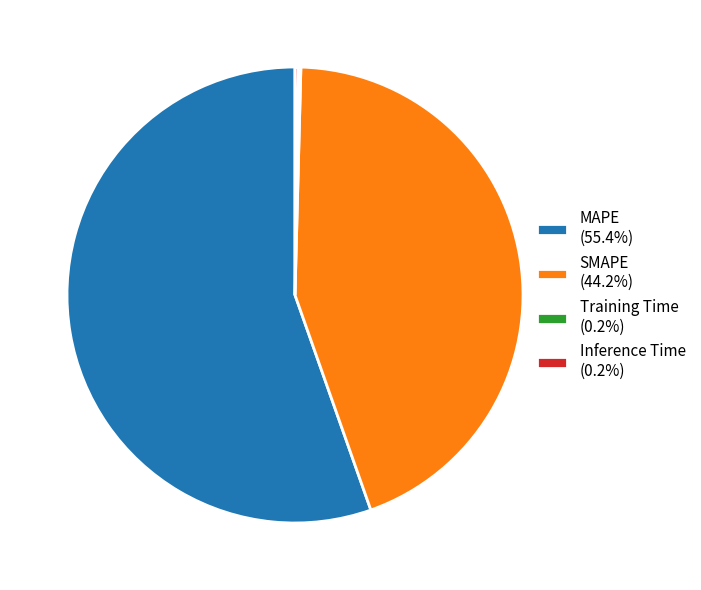

Does MAPE (55.4%) account for over 50% of the chart?

Yes